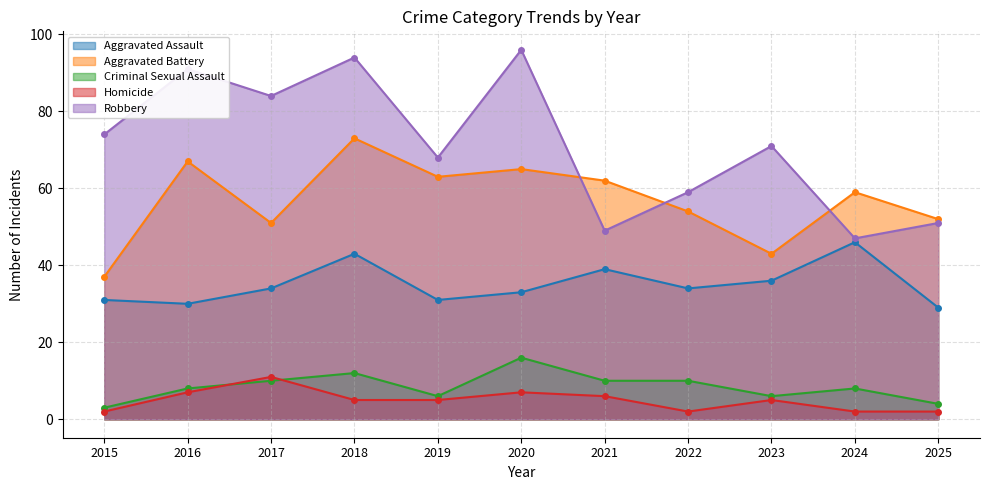

Reading left to right, extract all data points from this chart.

Aggravated Assault: 2015=31	2016=30	2017=34	2018=43	2019=31	2020=33	2021=39	2022=34	2023=36	2024=46	2025=29
Aggravated Battery: 2015=37	2016=67	2017=51	2018=73	2019=63	2020=65	2021=62	2022=54	2023=43	2024=59	2025=52
Criminal Sexual Assault: 2015=3	2016=8	2017=10	2018=12	2019=6	2020=16	2021=10	2022=10	2023=6	2024=8	2025=4
Homicide: 2015=2	2016=7	2017=11	2018=5	2019=5	2020=7	2021=6	2022=2	2023=5	2024=2	2025=2
Robbery: 2015=74	2016=91	2017=84	2018=94	2019=68	2020=96	2021=49	2022=59	2023=71	2024=47	2025=51